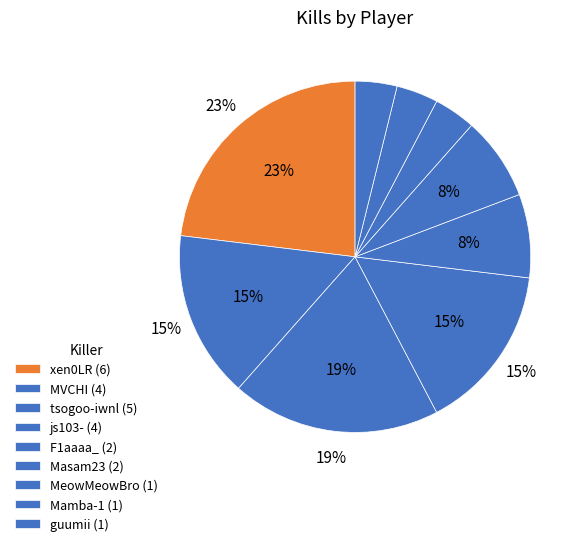

Which slice is the smallest?

MeowMeowBro